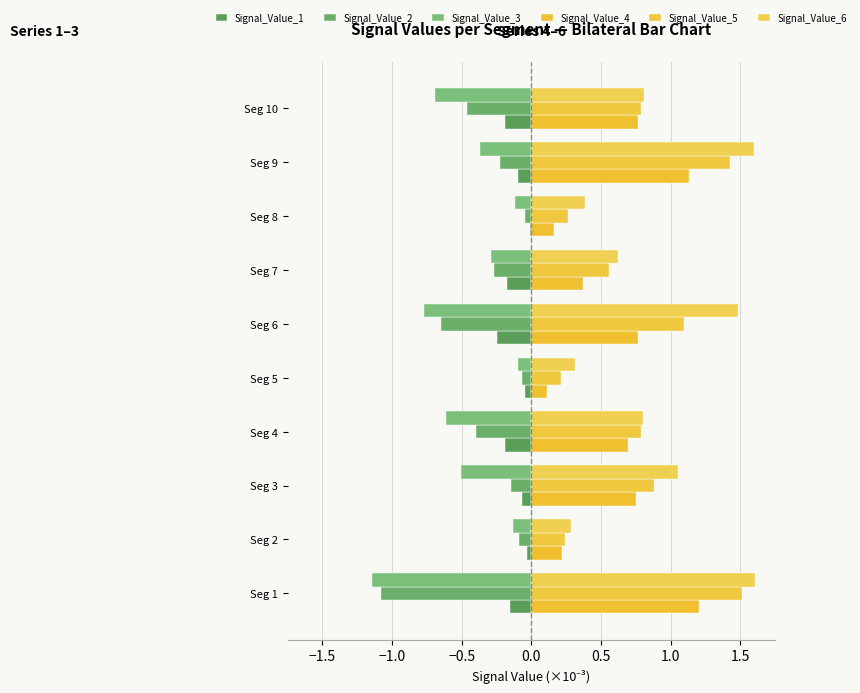

How many categories are shown in the chart?

10